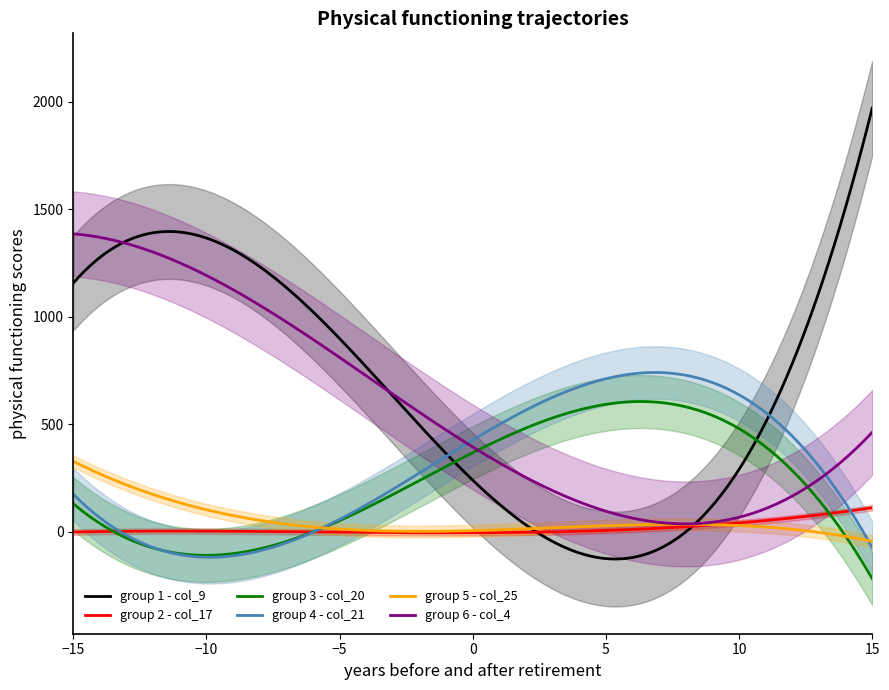

What is the lowest value of the group 4 - col_21 series?

-119.2